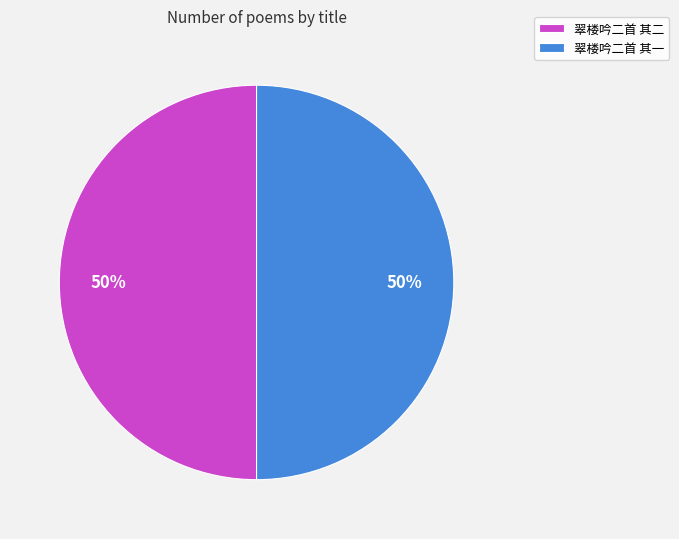

To the nearest percent, what is the combined percentage of 翠楼吟二首 其二 and 翠楼吟二首 其一?

100%